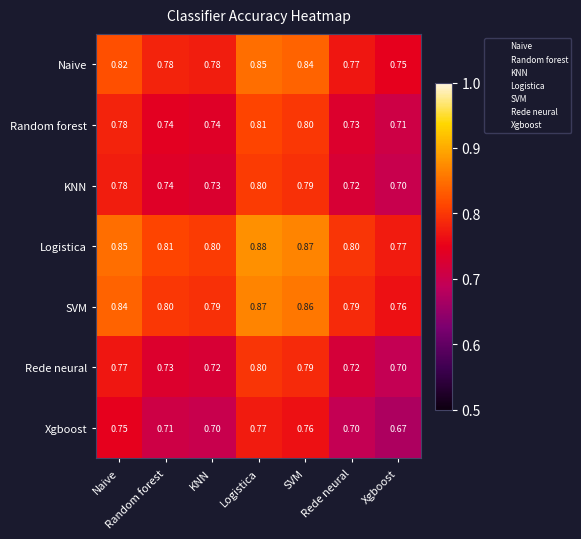

Which series has the largest total across all categories?

Logistica